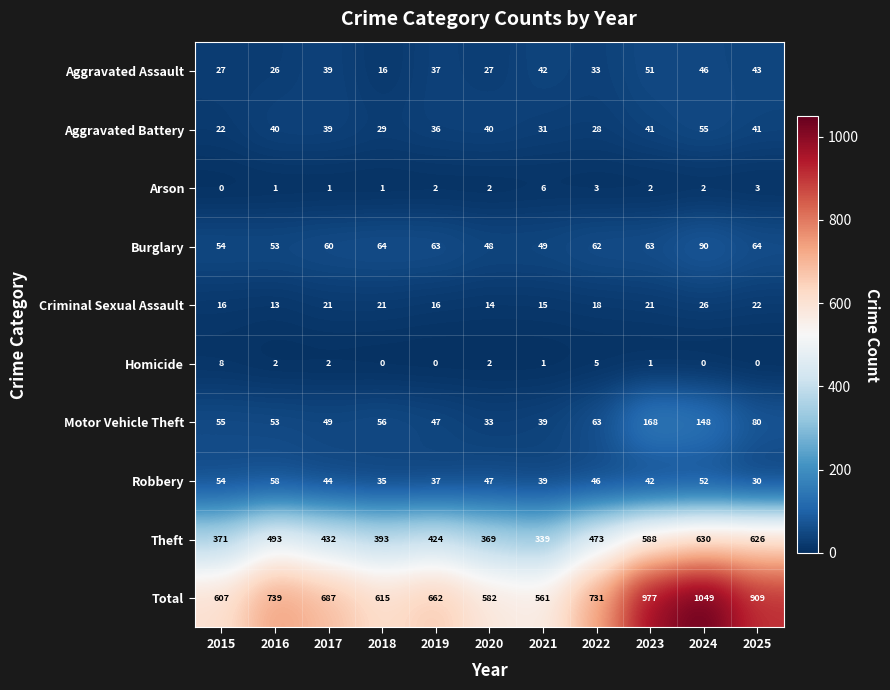

What is the sum of all Robbery values?

484